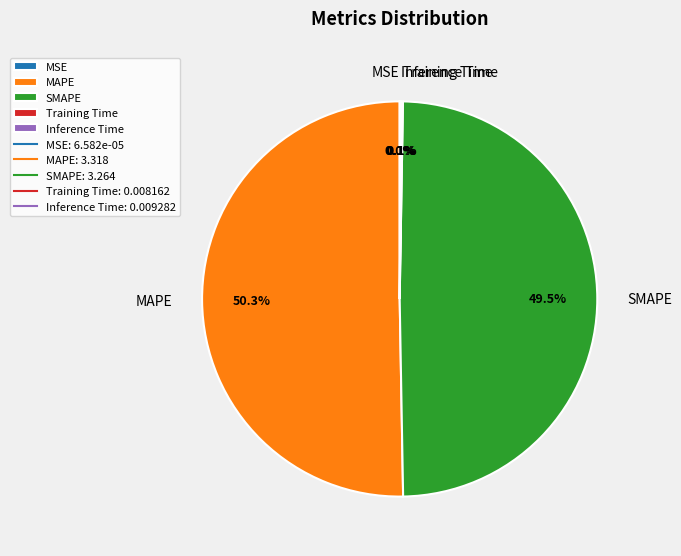

What is the largest slice in the pie chart?

MAPE